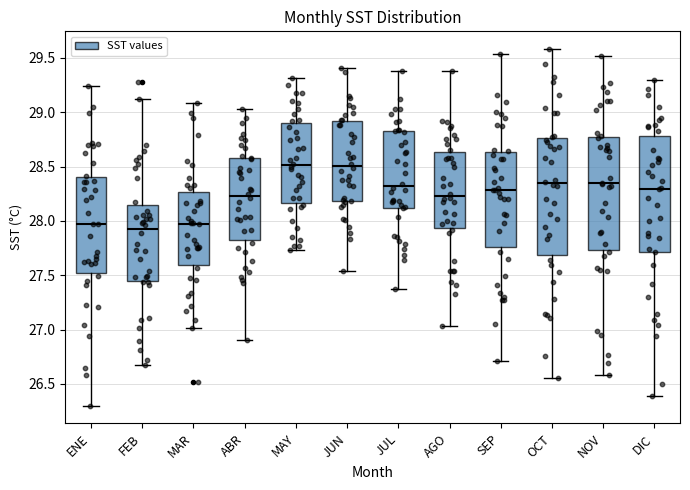

Where is the lower edge of the box for NOV on the y-axis? The values are not printed on the chart, so give them approximately, as read against the axis.

27.75